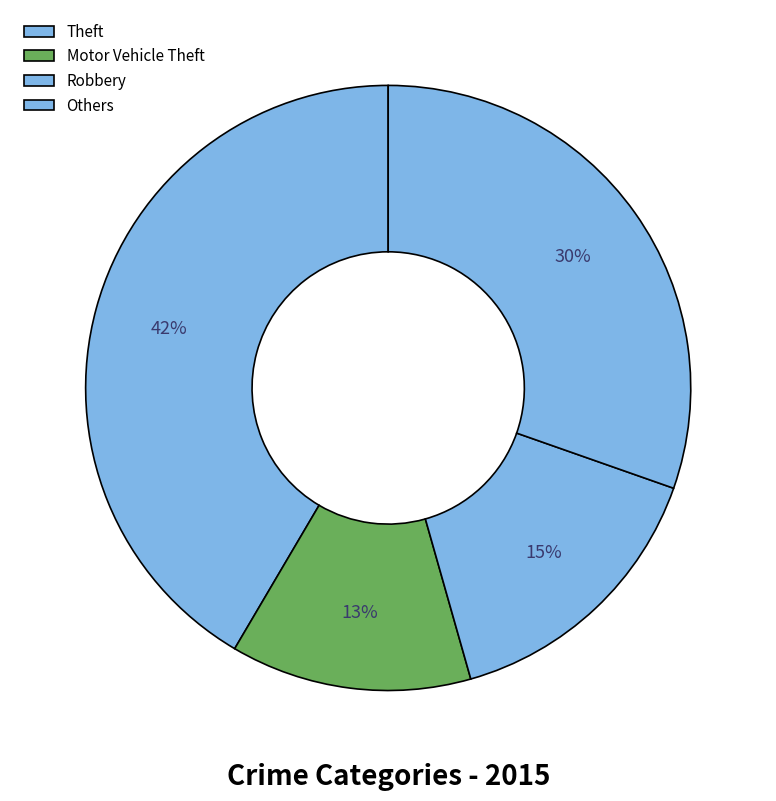

To the nearest percent, what is the difference between the largest and smallest slice percentages?

29%